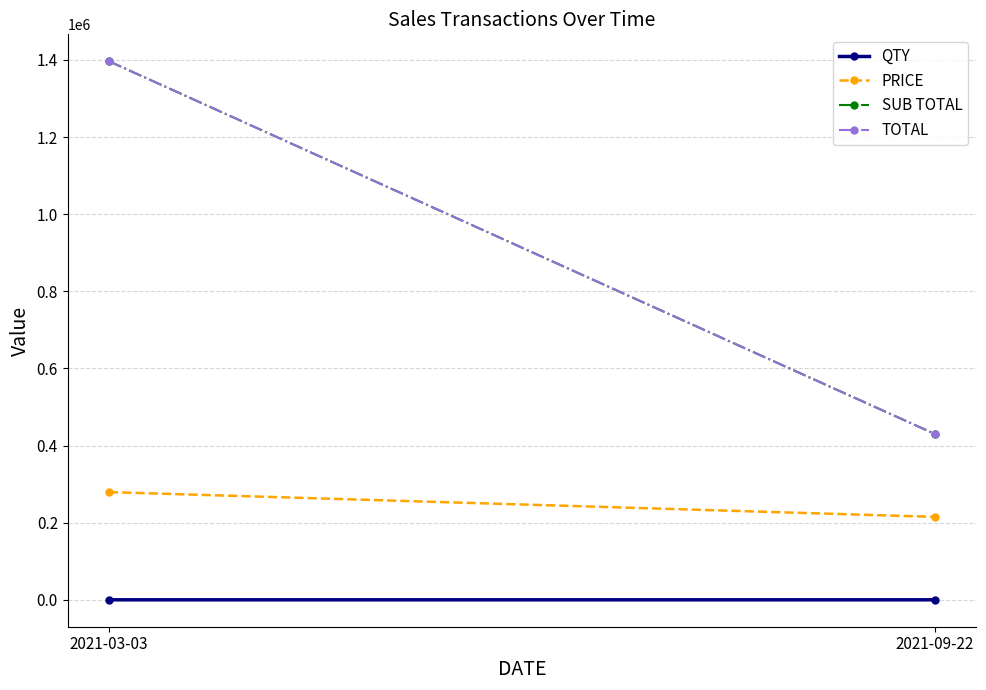

Which series has the largest range (max minus min)?

SUB TOTAL